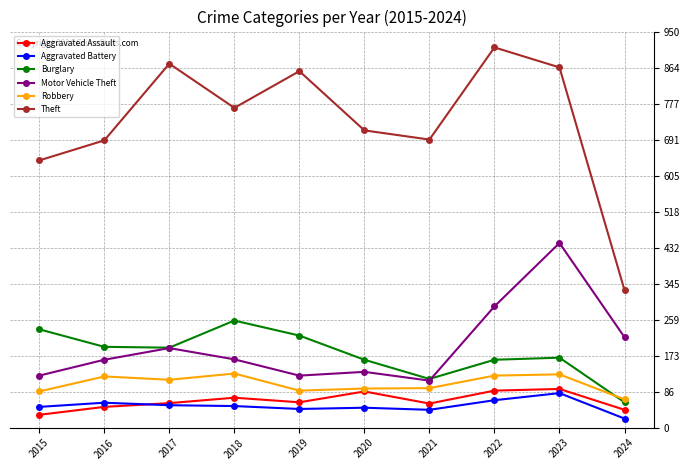

How many interior local valleys does the Theft series have?

2